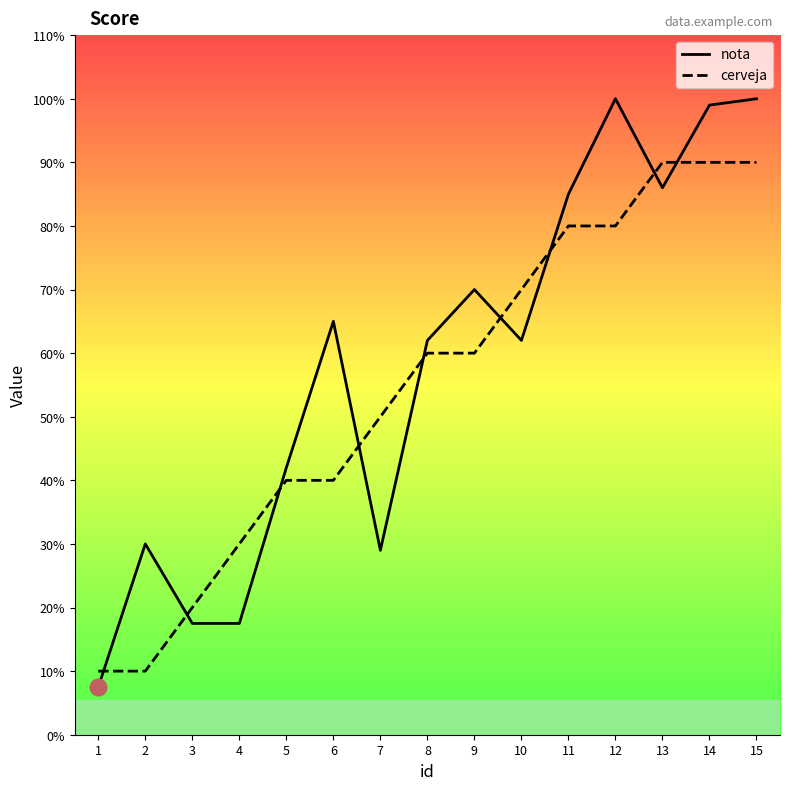

Is this an area chart (filled region under the line)?

No